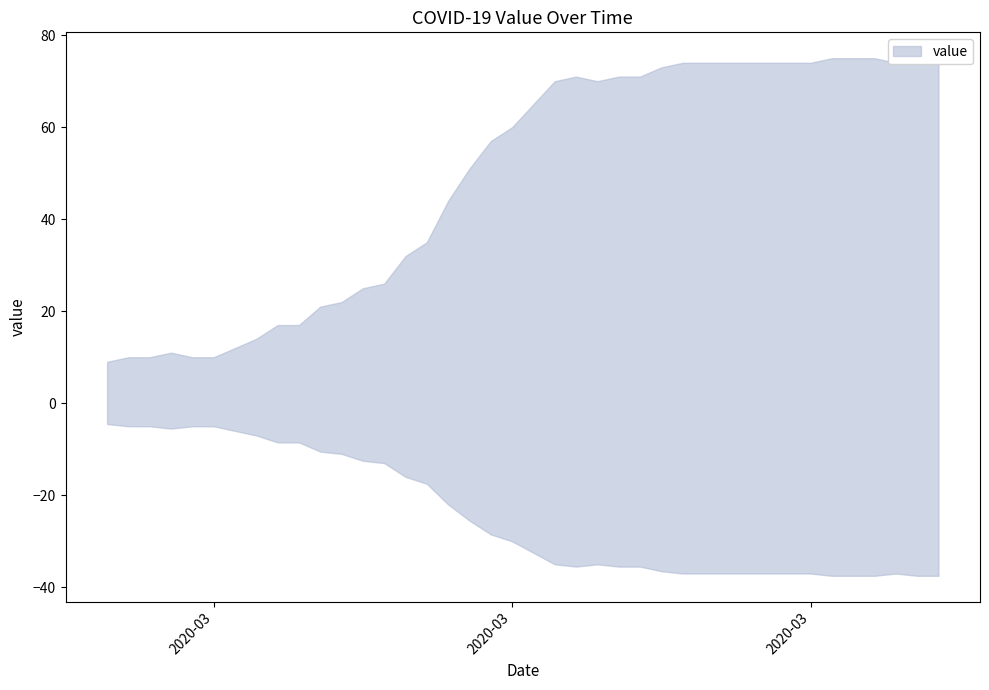

What is the value of the 38th point from the left?

74